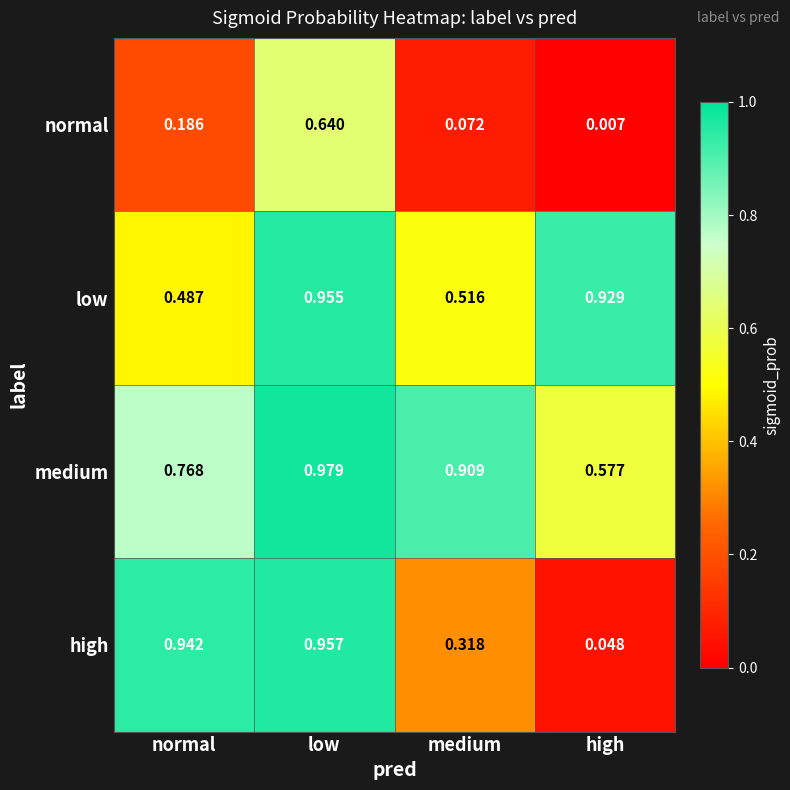

Count the number of categories in the chart.

4